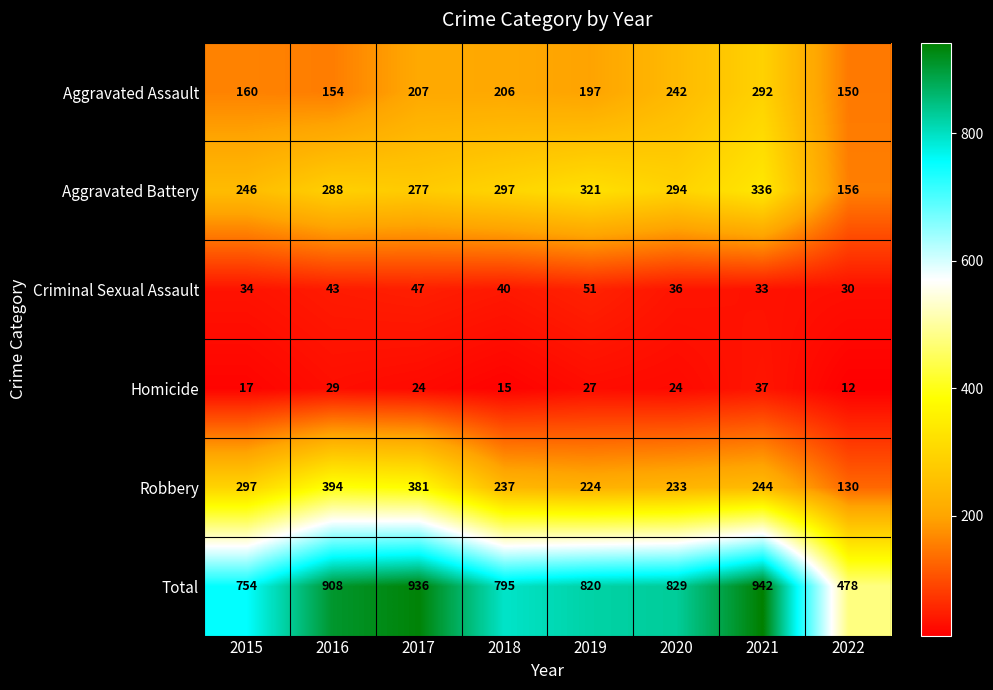

Which series has the widest spread of values?

Total